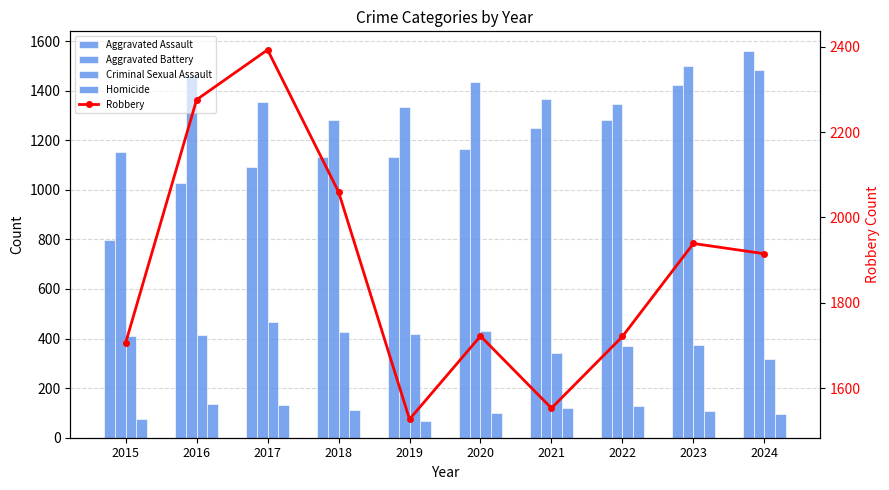

Reading left to right, extract all data points from this chart.

Aggravated Assault: 2015=796	2016=1027	2017=1093	2018=1131	2019=1132	2020=1165	2021=1251	2022=1282	2023=1421	2024=1561
Aggravated Battery: 2015=1151	2016=1458	2017=1355	2018=1283	2019=1332	2020=1433	2021=1365	2022=1345	2023=1498	2024=1484
Criminal Sexual Assault: 2015=409	2016=415	2017=466	2018=428	2019=418	2020=432	2021=340	2022=371	2023=373	2024=317
Homicide: 2015=76	2016=135	2017=130	2018=110	2019=67	2020=98	2021=120	2022=127	2023=107	2024=97
Robbery: 2015=1706	2016=2276	2017=2393	2018=2060	2019=1527	2020=1722	2021=1553	2022=1721	2023=1939	2024=1915